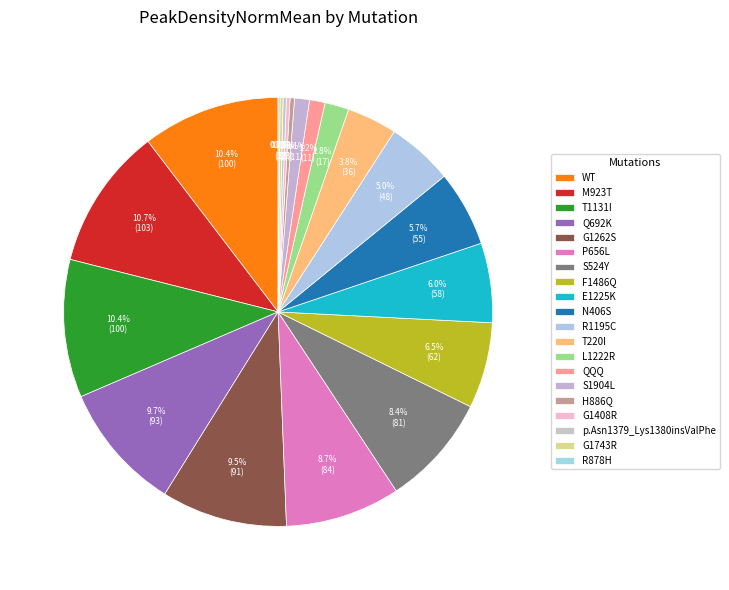

What percentage do S1904L and QQQ together represent?

2.3%